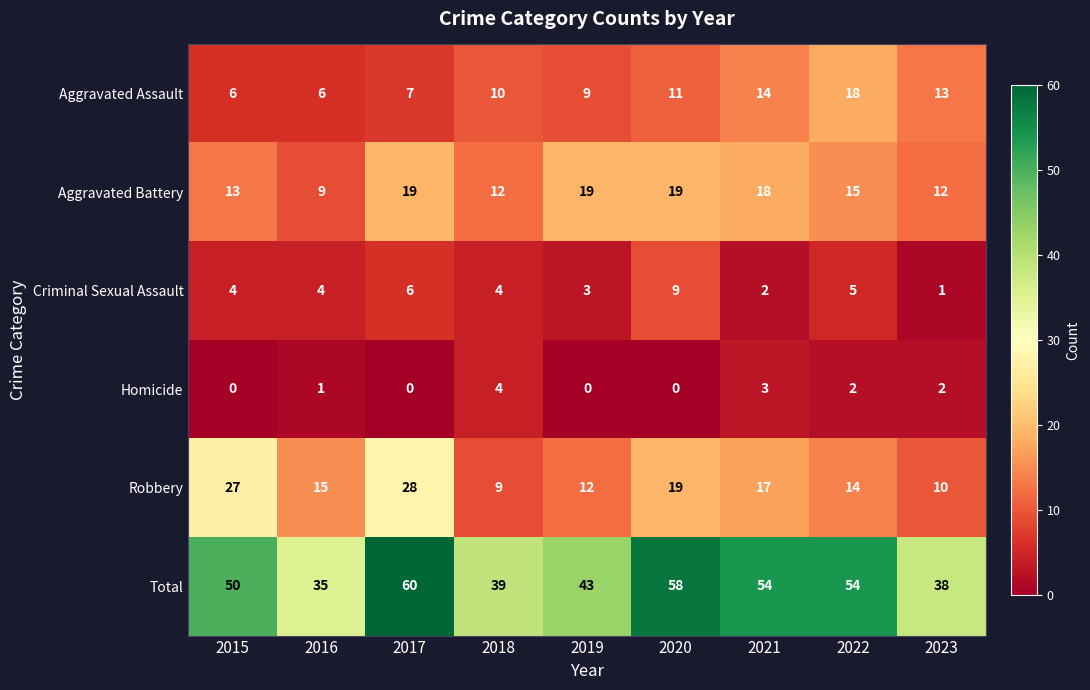

Between 2018 and 2019, which series saw the biggest shift?

Aggravated Battery